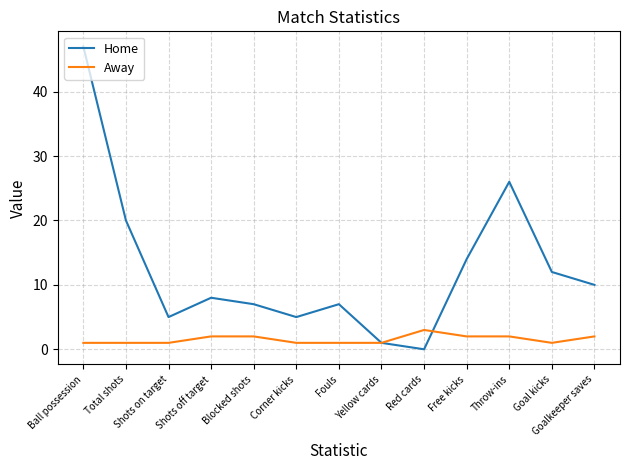

What is the difference between the maximum and minimum values in the Away series?

2